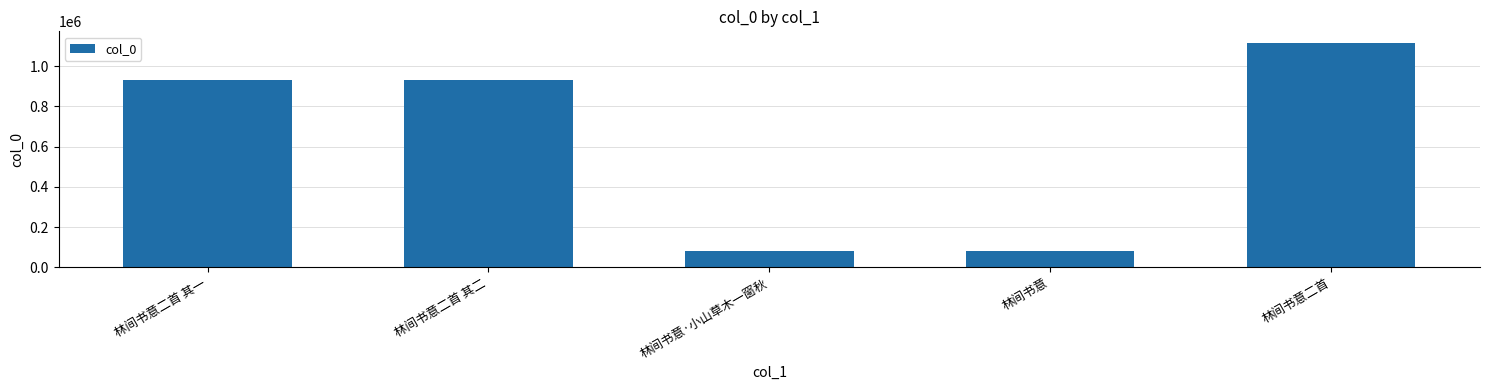

What is the difference between the maximum and second lowest values?

1037345